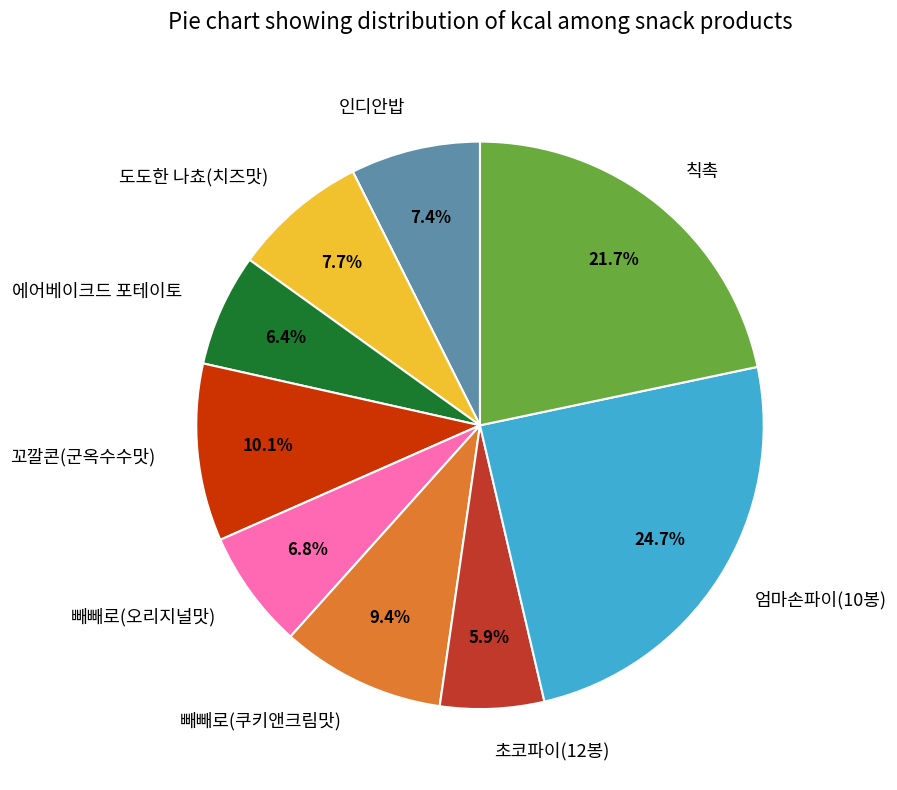

Is there a majority slice in this chart?

No